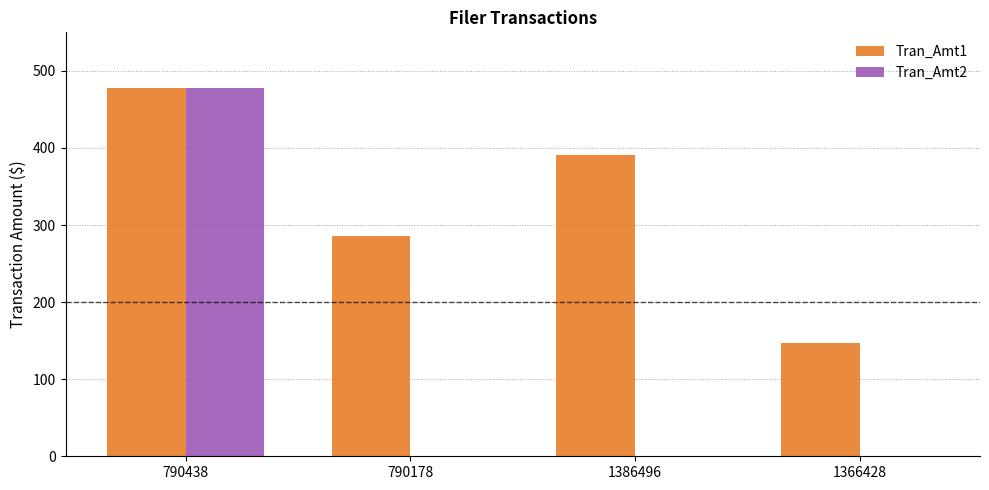

Which series changed the most between 790178 and 1386496?

Tran_Amt1